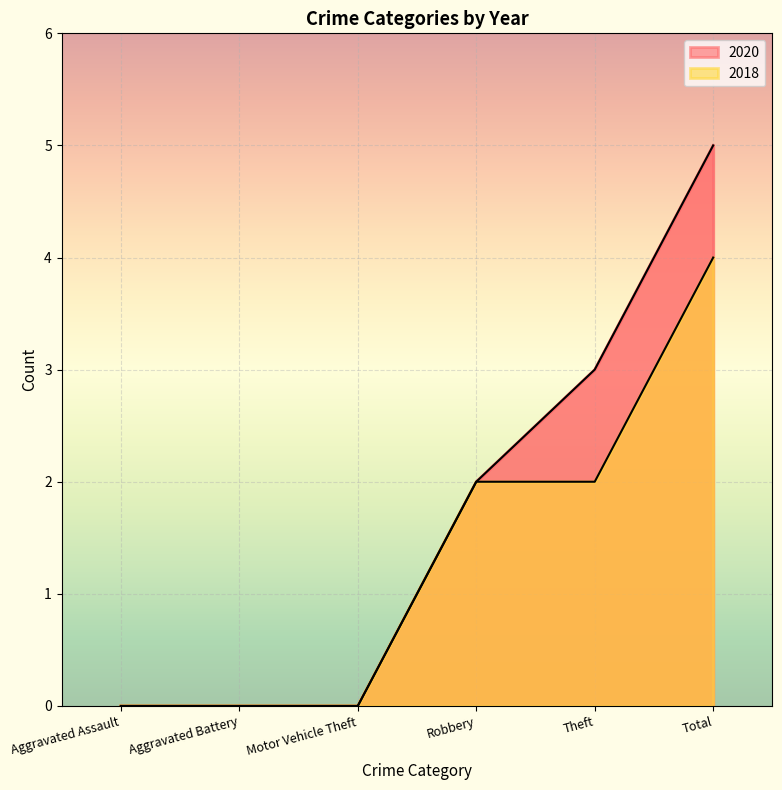

Which has a higher value, Aggravated Battery or Total?

Total